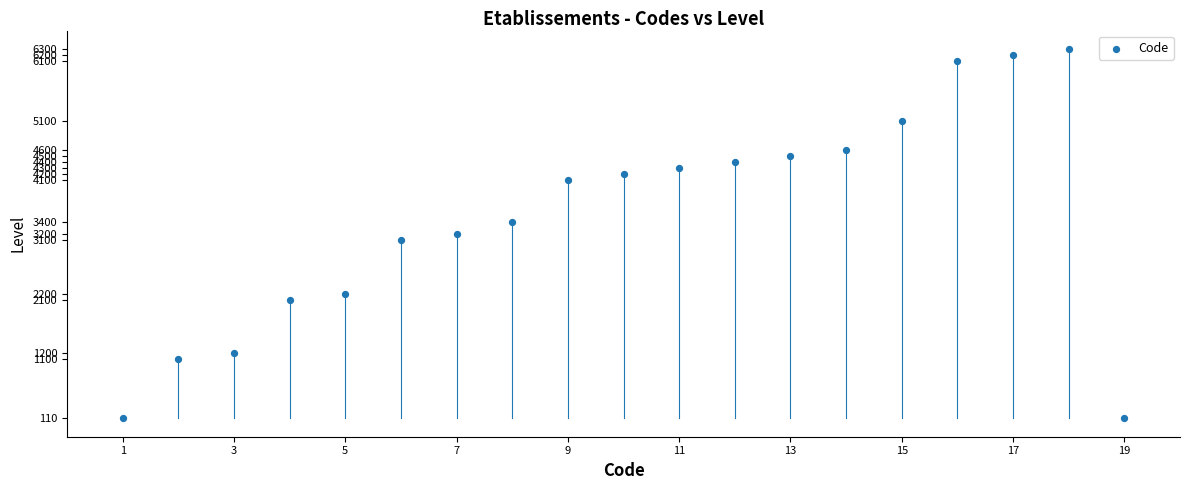

What is the range of Y values (max minus min)?

6190